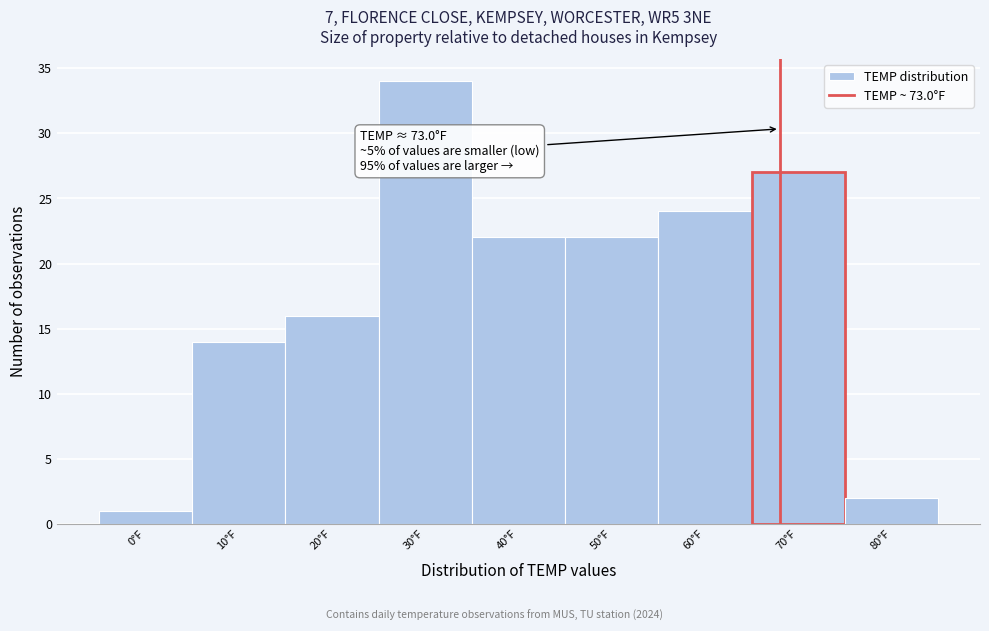

Reading left to right, transcribe all the data shown in this chart.

0°F=1	10°F=14	20°F=16	30°F=34	40°F=22	50°F=22	60°F=24	70°F=27	80°F=2